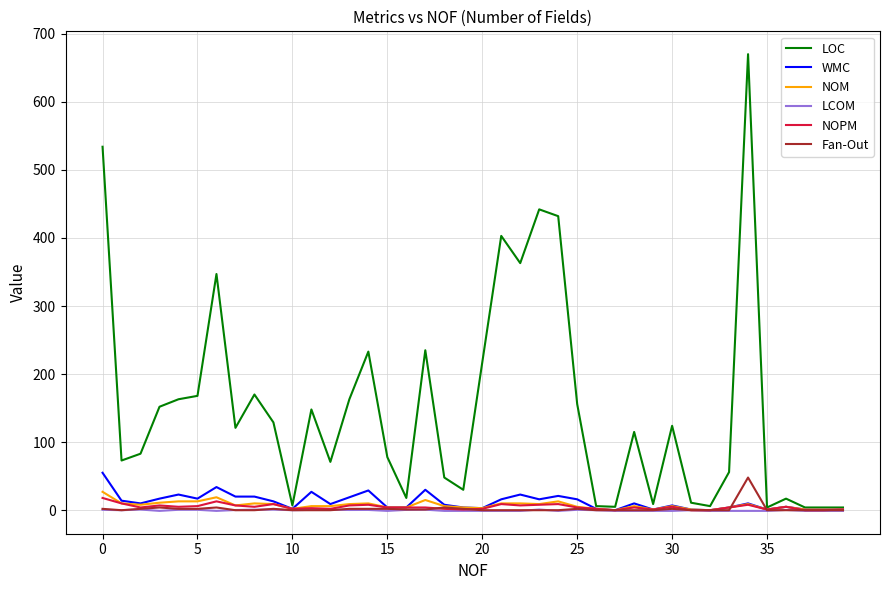

Which series has the largest range (max minus min)?

LOC